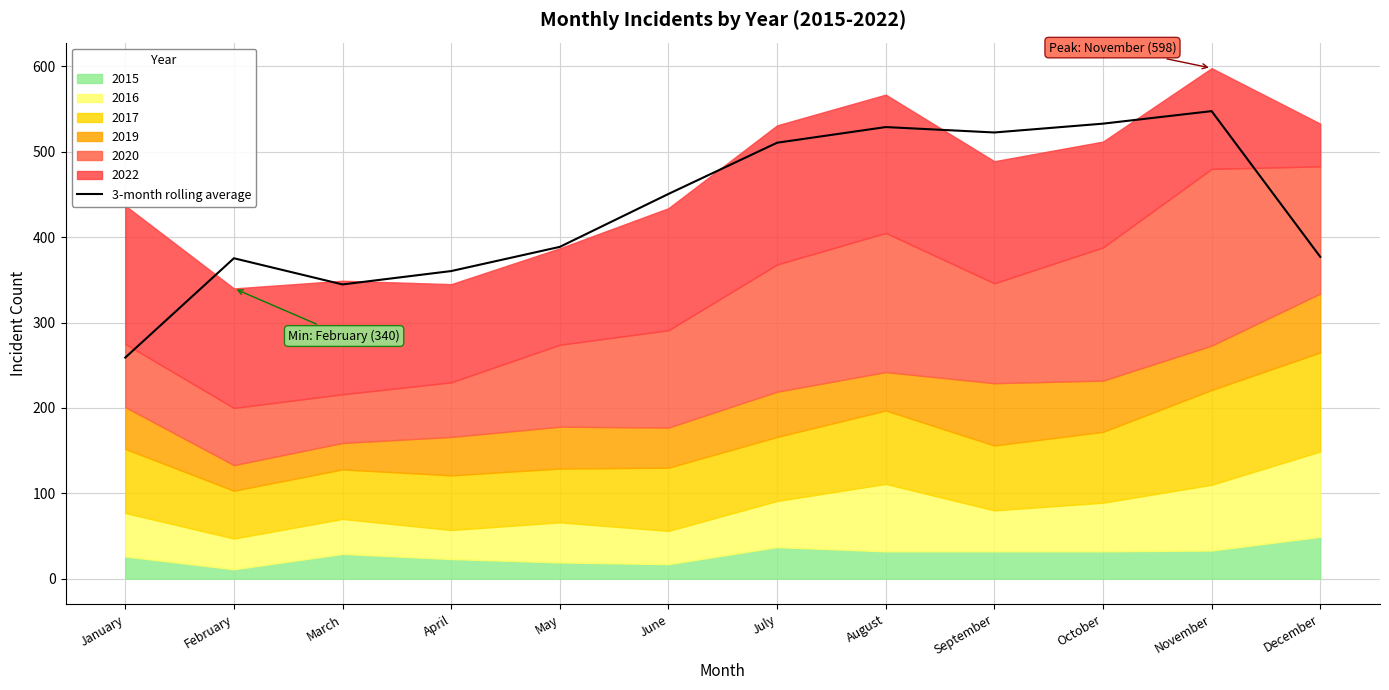

What is the minimum value shown in the chart?

259.0